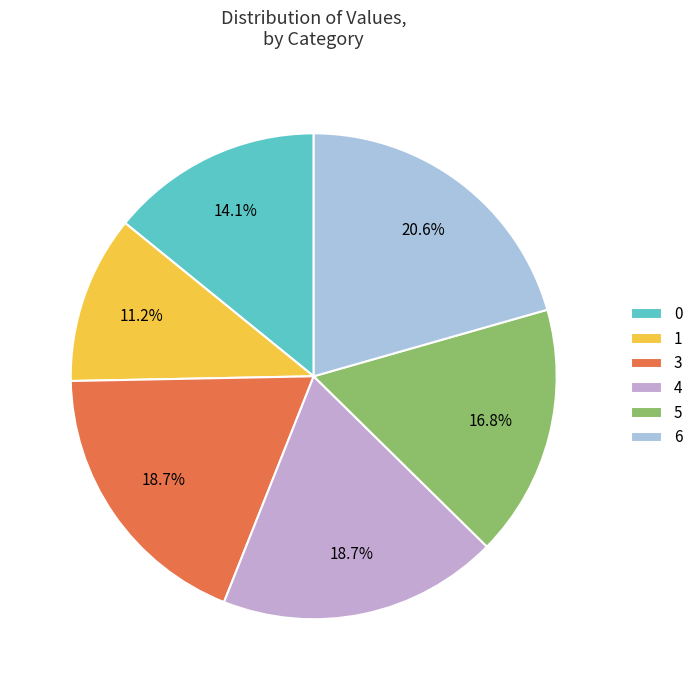

True or false: 6 accounts for 27% of the total.

False